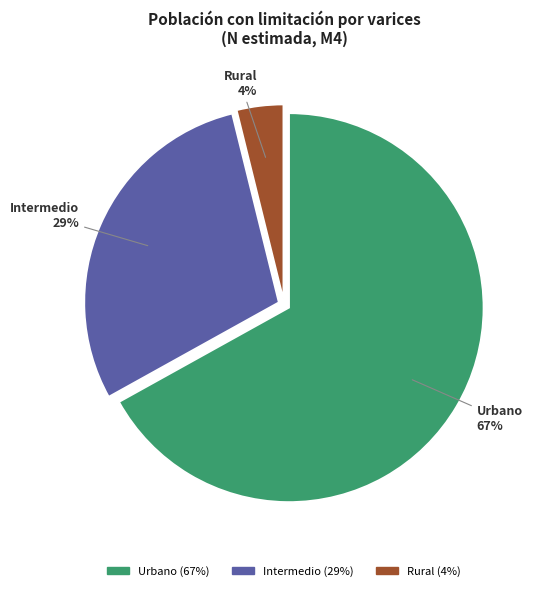

Combined, do Urbano and Intermedio account for over 50%?

Yes